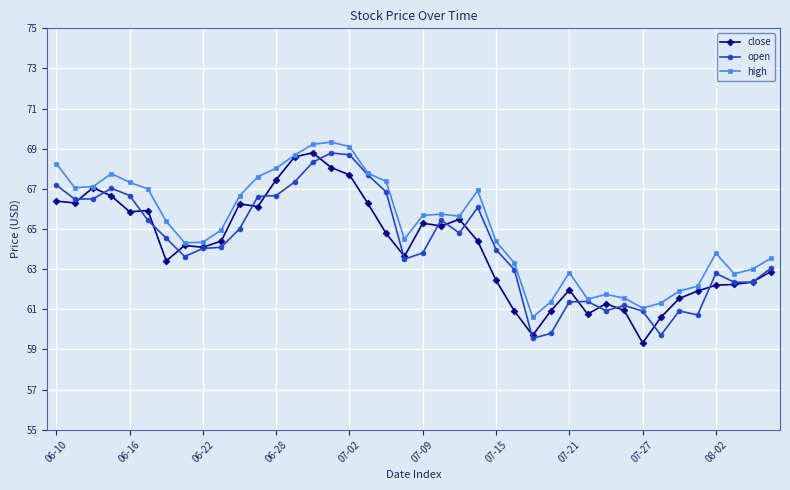

True or false: open has more than 0 points higher than both neighbors.

True